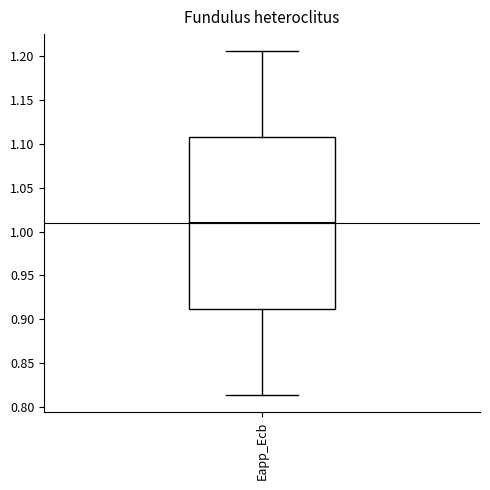

Transcribe this box plot: give where the median line is, the range the box spans, and where the two whiskers end, as read against the y-axis. The values are not printed on the chart, so give them approximately, as read against the axis.

median 1.010, box 0.910 to 1.110, whiskers 0.815 to 1.205